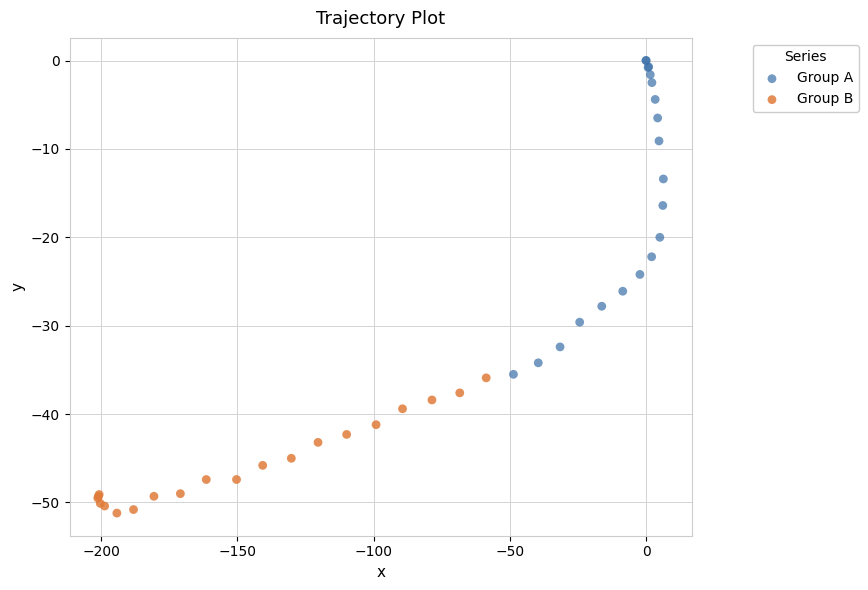

Which series contains the lowest Y value?

Group B